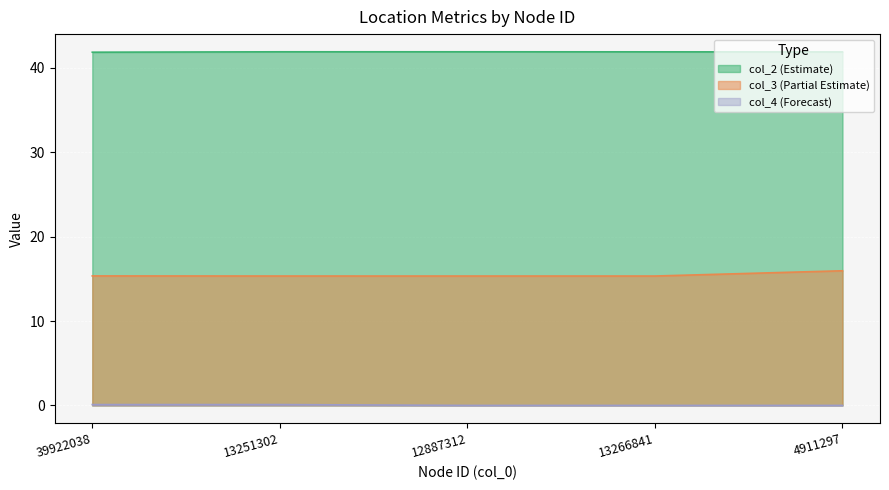

Reading right to left, list all the values displayed in this chart.

col_2: 4911297=41.9	13266841=41.9	12887312=41.9	13251302=41.9	39922038=41.9
col_3: 4911297=16.0	13266841=15.3	12887312=15.3	13251302=15.3	39922038=15.4
col_4: 4911297=0.0	13266841=0.0	12887312=0.0	13251302=0.1	39922038=0.1